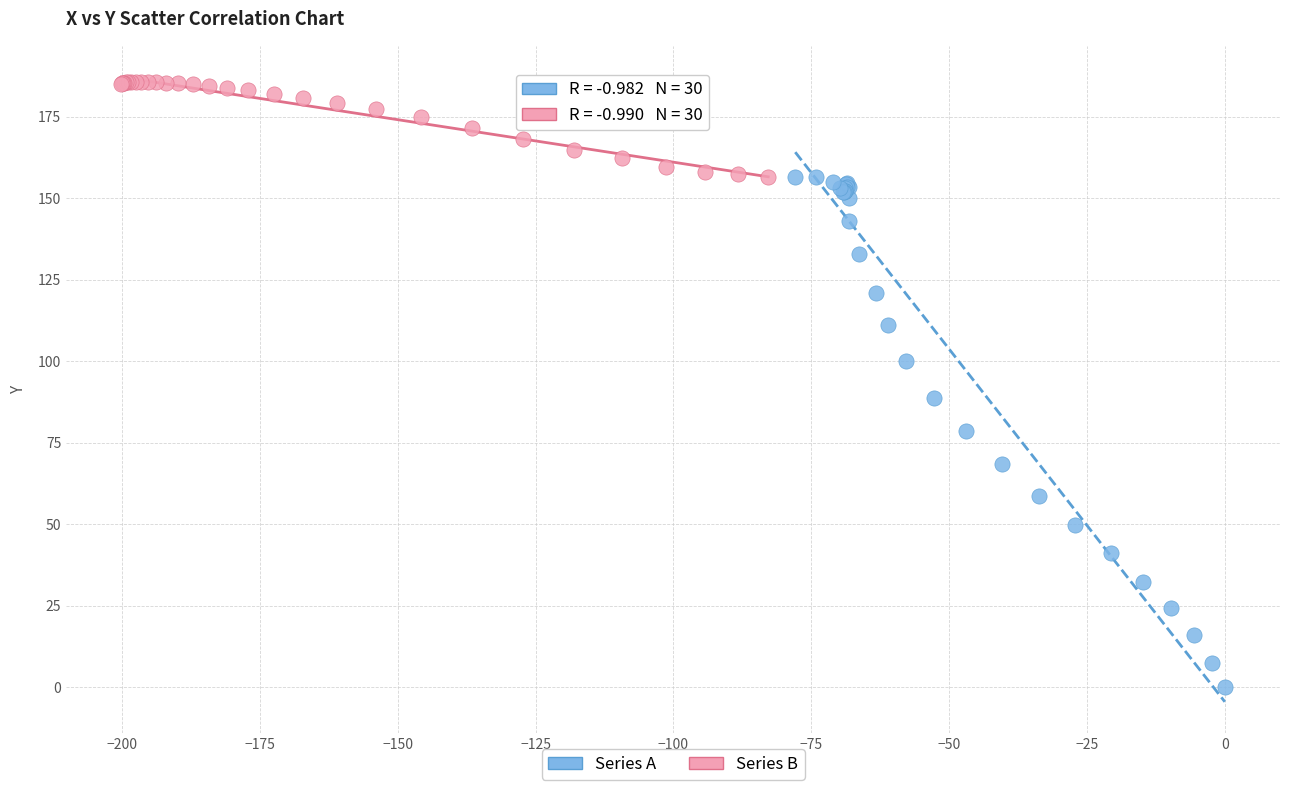

Which series reaches the maximum Y coordinate?

Series B